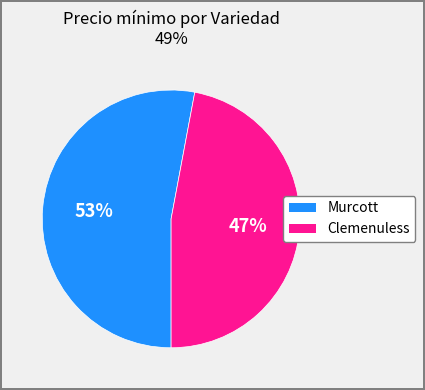

Does Clemenuless represent more than half of the total?

No